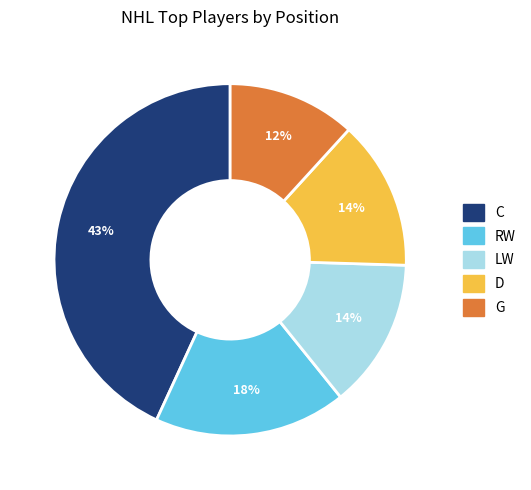

What is the smallest slice in the pie chart?

G